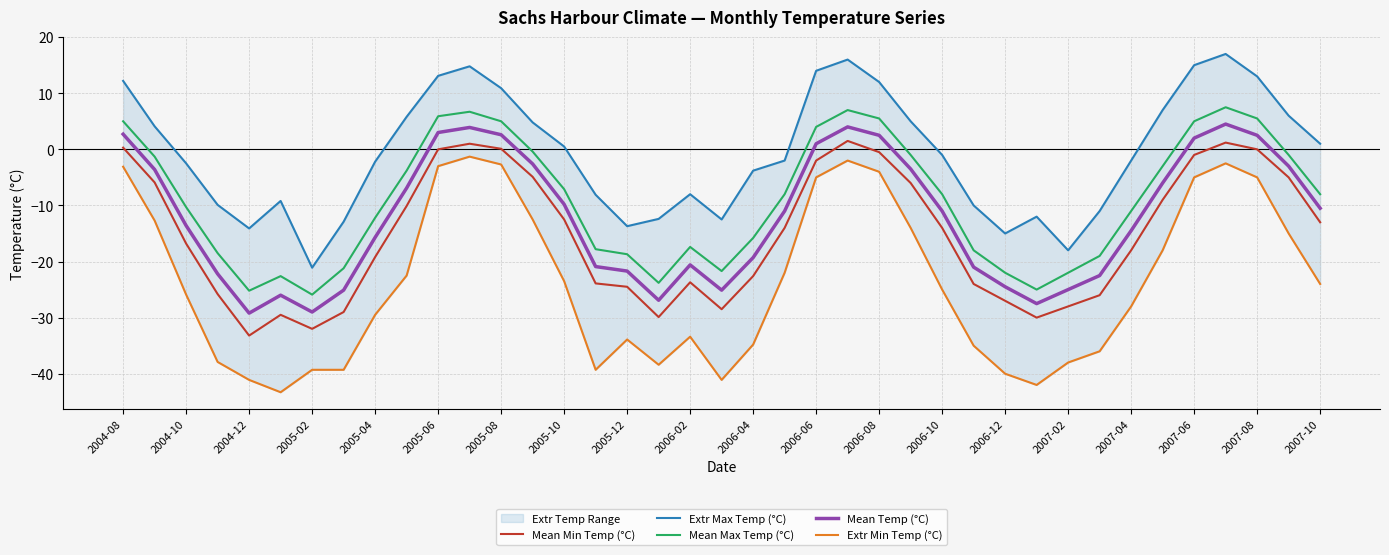

How many interior local valleys does the Mean Temp (°C) series have?

5